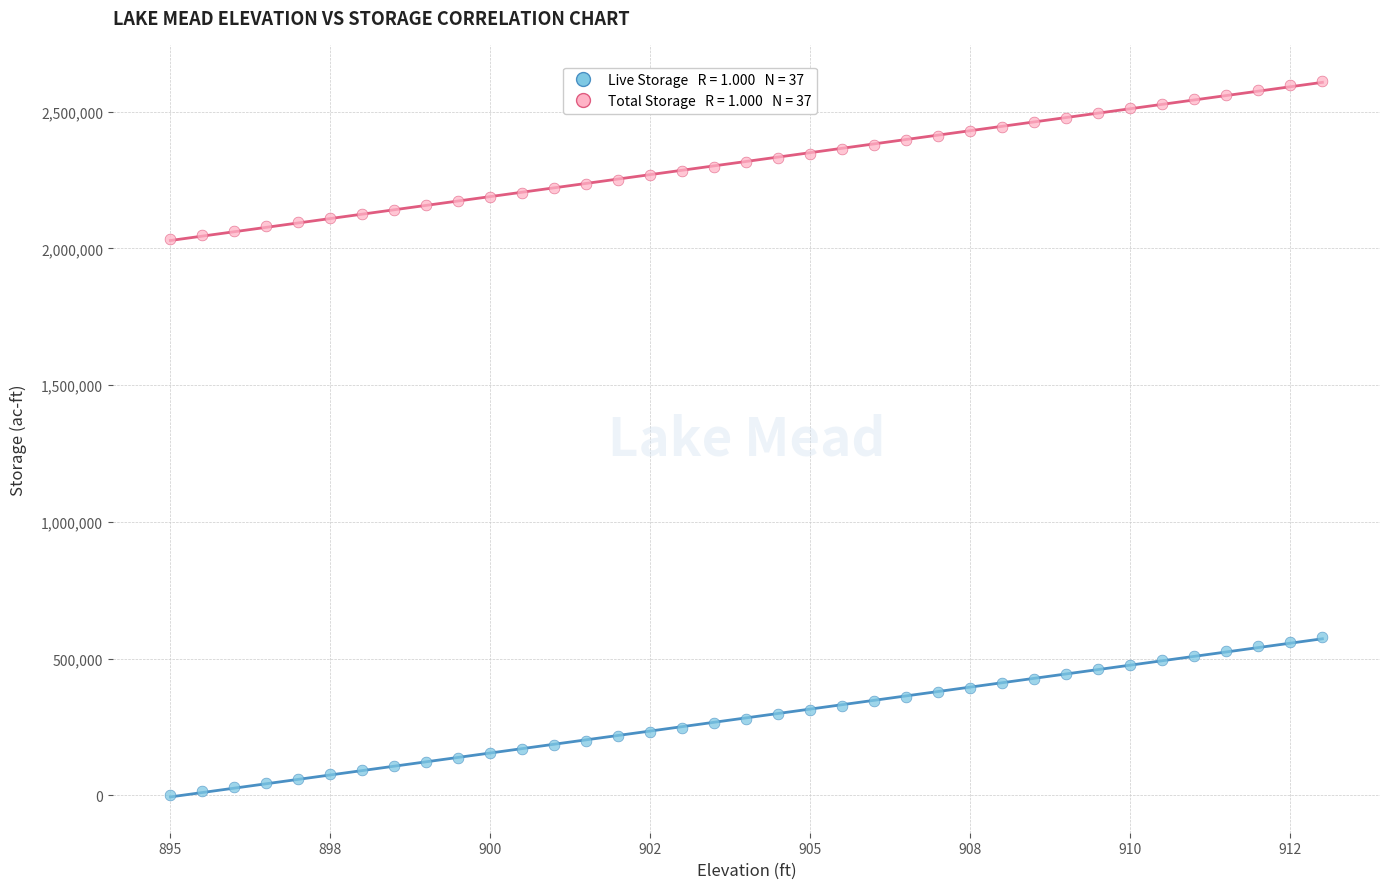

Across all data points, what is the range of Y values (max minus min)?

2613651